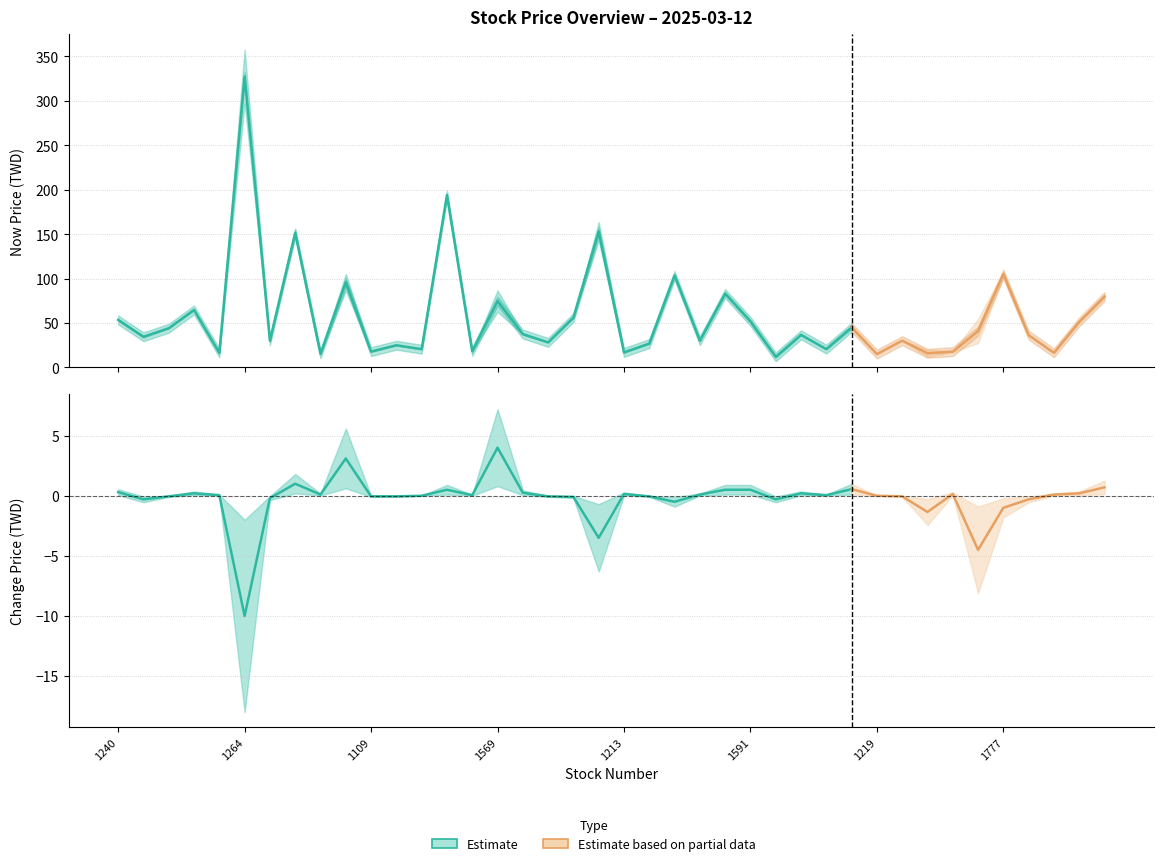

The value of change_price at 6 is -0.3. True or false?

False